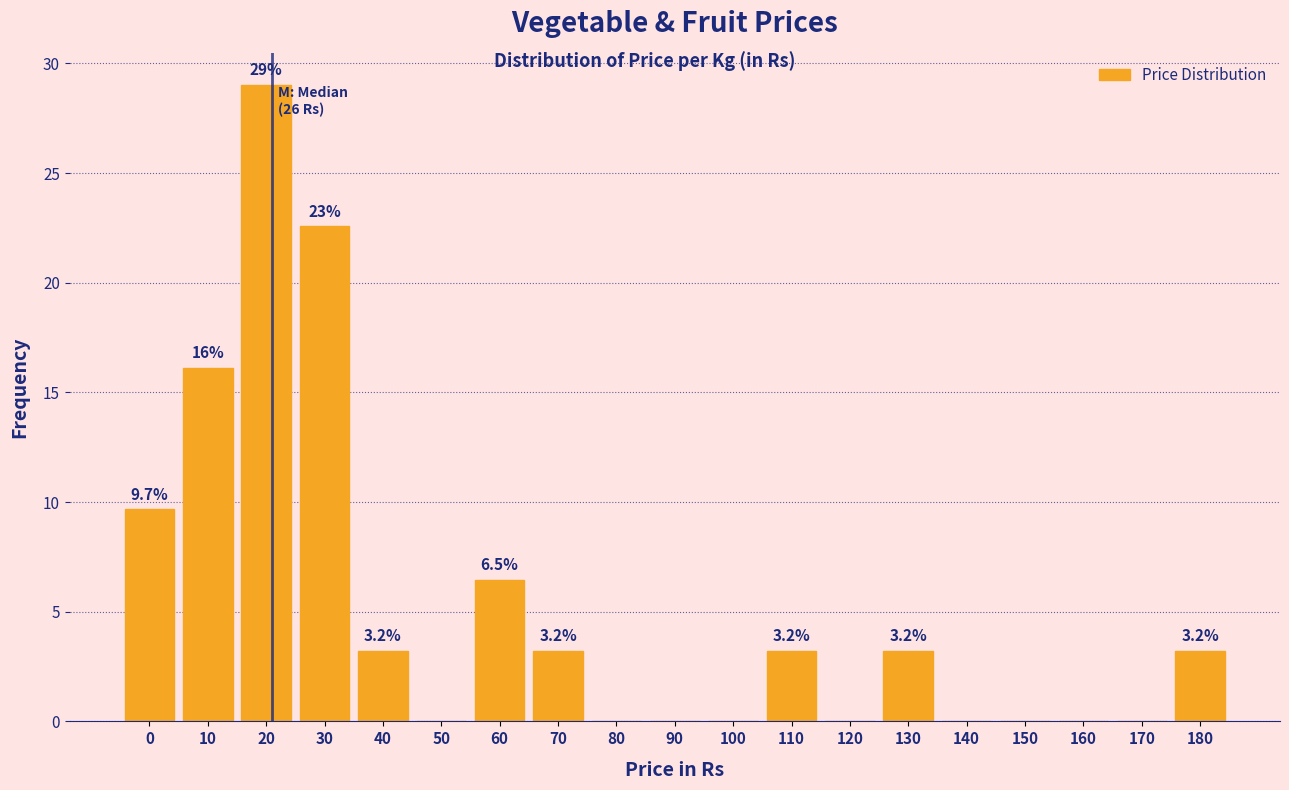

Reading left to right, extract all data points from this chart.

0=9.7	10=16.1	20=29.0	30=22.6	40=3.2	50=0.0	60=6.5	70=3.2	80=0.0	90=0.0	100=0.0	110=3.2	120=0.0	130=3.2	140=0.0	150=0.0	160=0.0	170=0.0	180=3.2